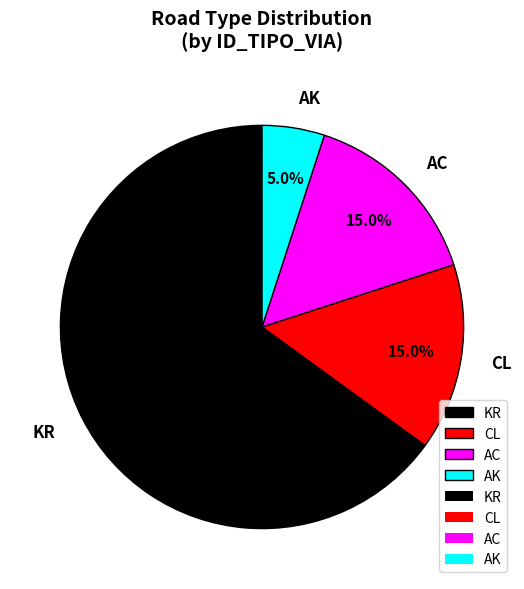

What is the majority slice?

KR